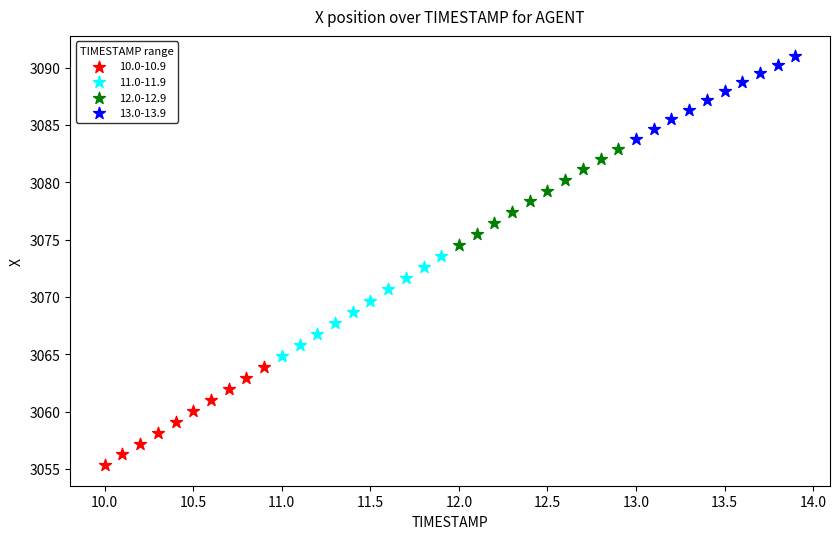

Which series has the largest Y range (max minus min)?

11.0-11.9